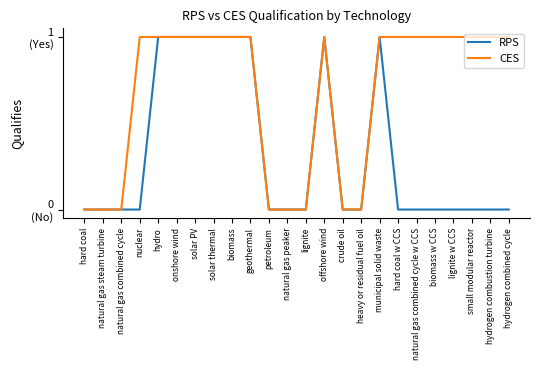

What is the sum of the RPS values at hydro and natural gas peaker?

1